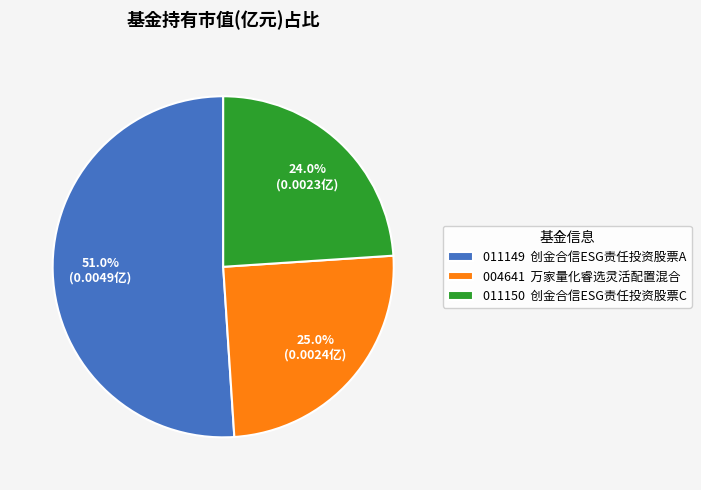

Count the number of slices in the pie.

3